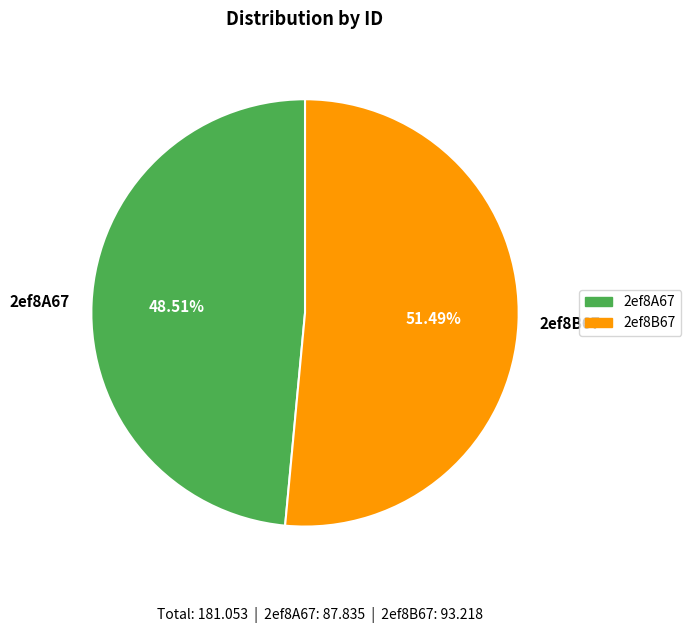

Rank the categories by value from highest to lowest.

2ef8B67, 2ef8A67